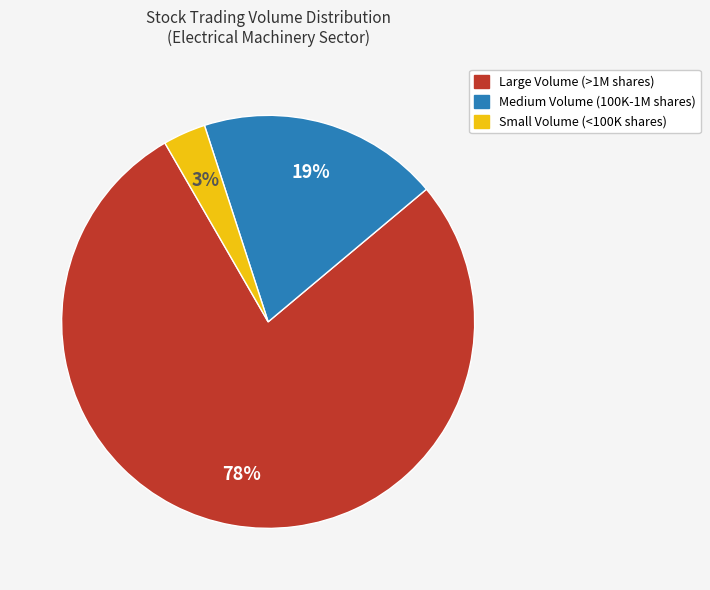

To the nearest percent, what is the average slice percentage?

33%